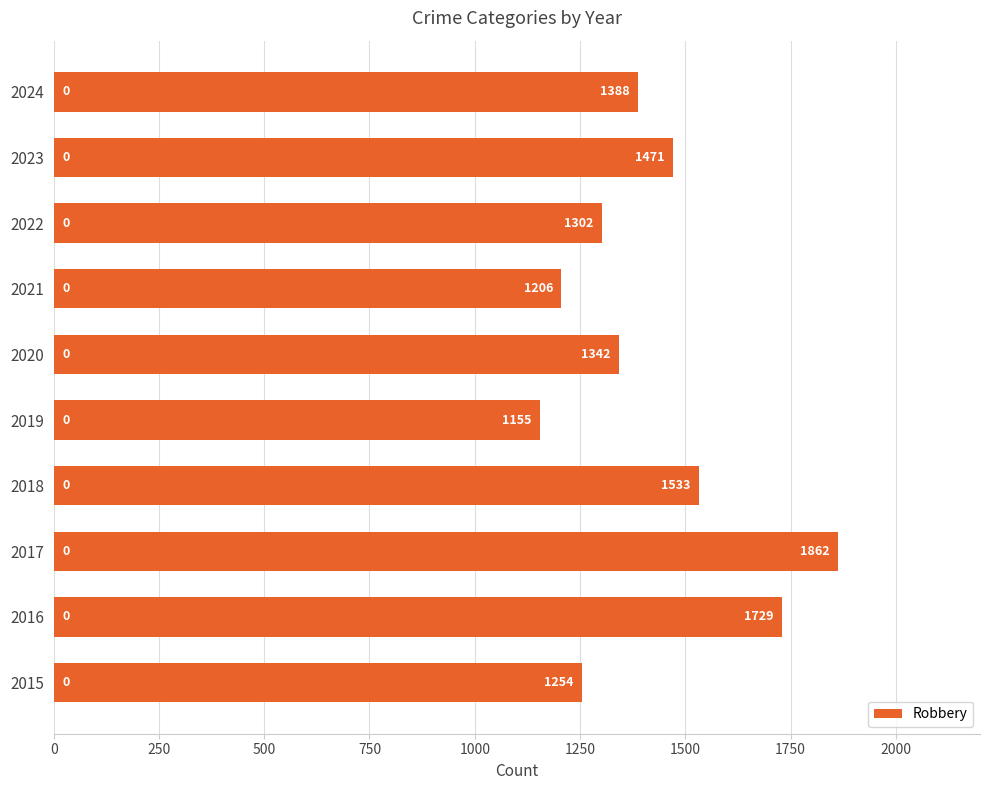

Which category has the highest value across all series?

2017